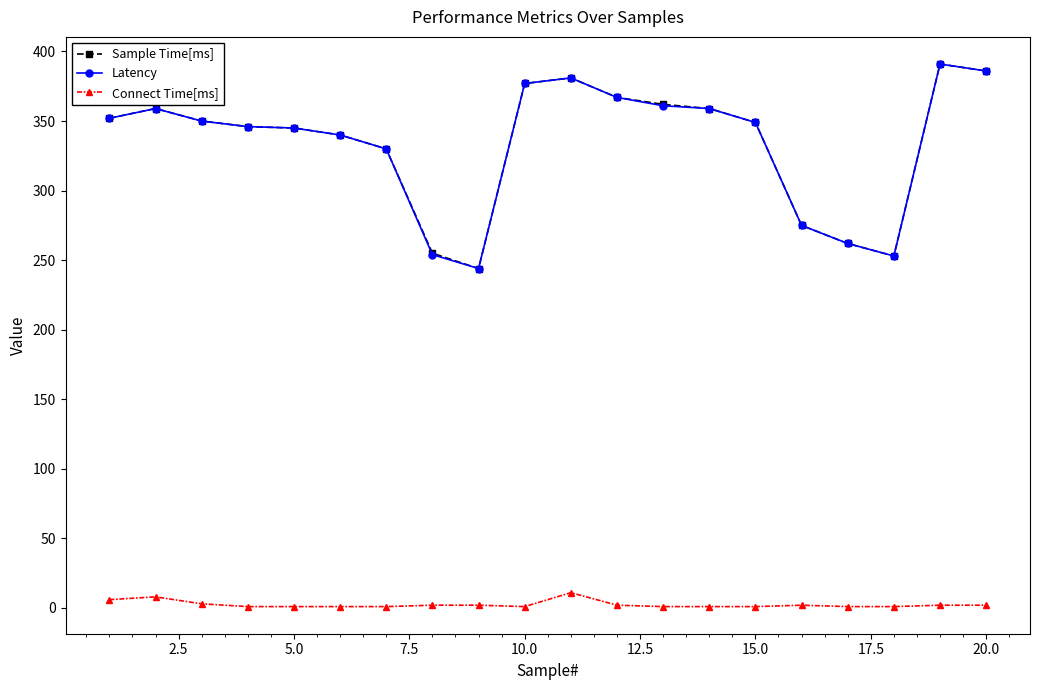

What is the highest value of the Connect Time[ms] series?

11